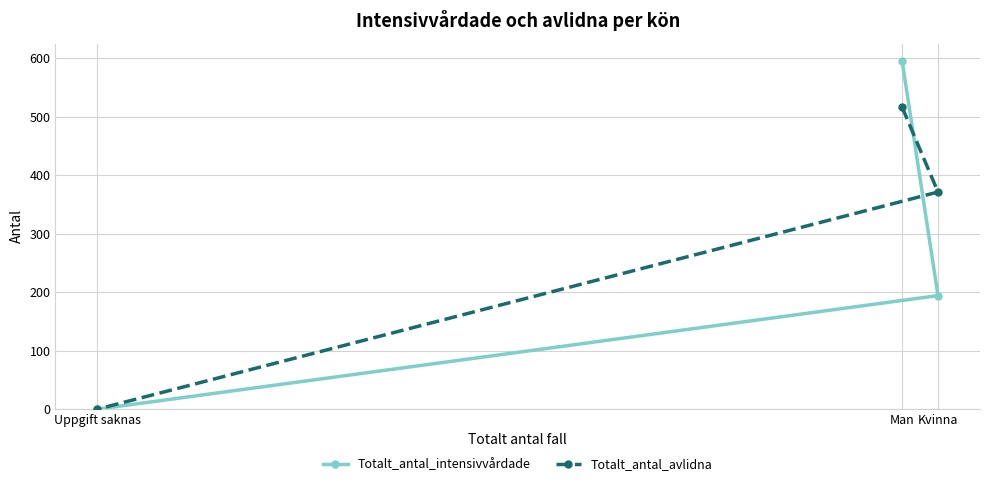

How many Totalt_antal_intensivvårdade values are between 0 and 595?

3